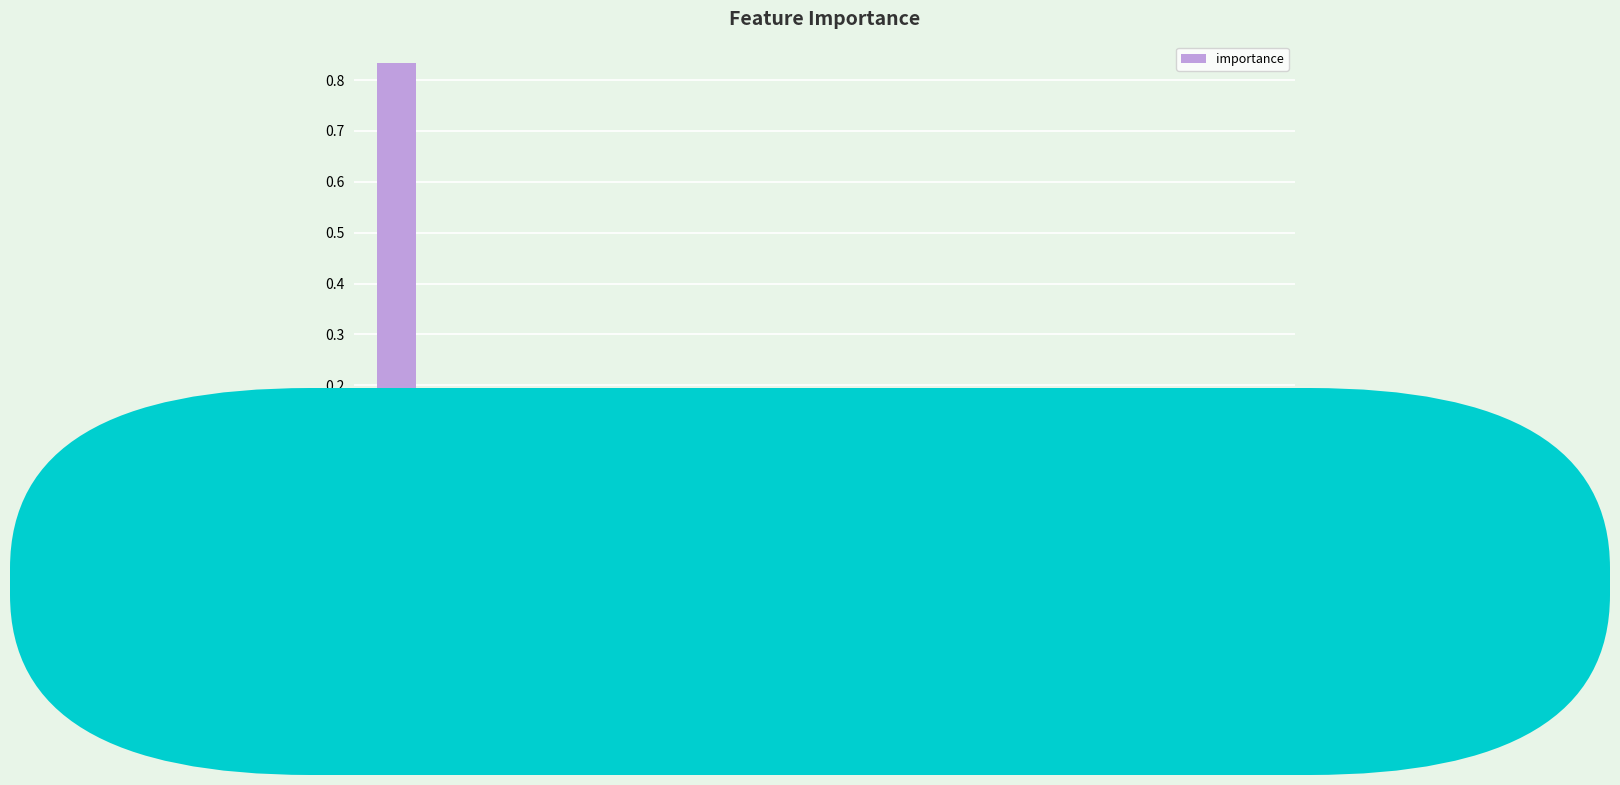

The value at LCD is 0.0. True or false?

True